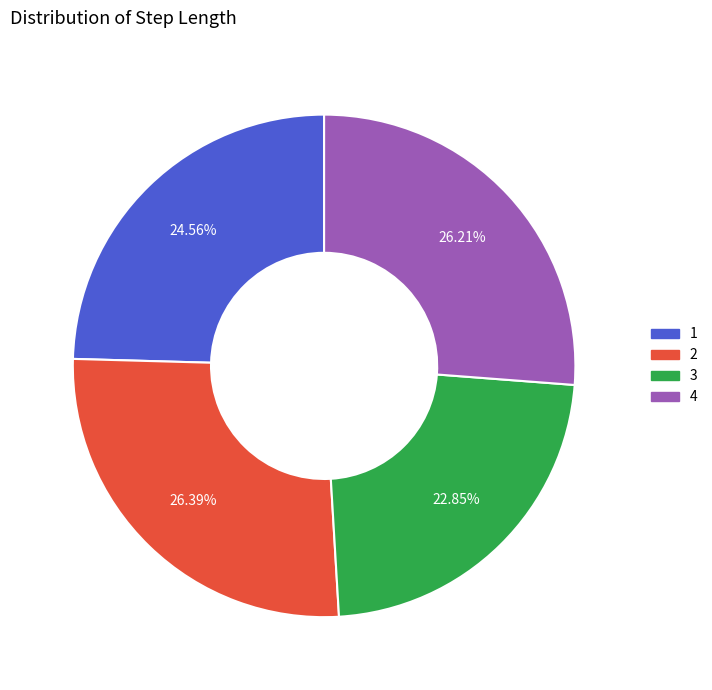

Between 1 and 2, which is larger?

2